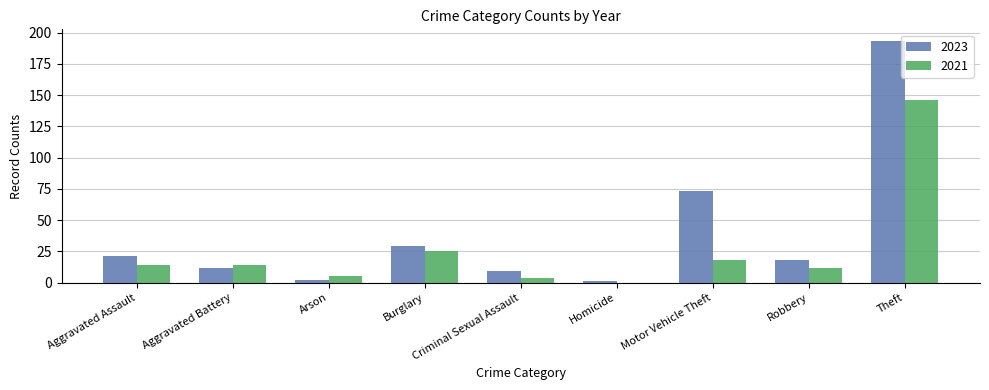

True or false: 2023 has a value of 6 at Robbery.

False